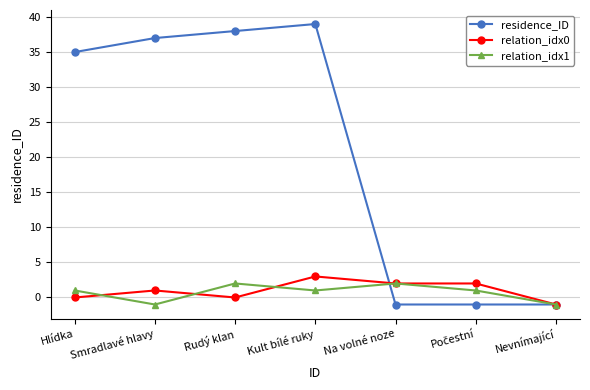

The value of residence_ID at Kult bílé ruky is 39. True or false?

True